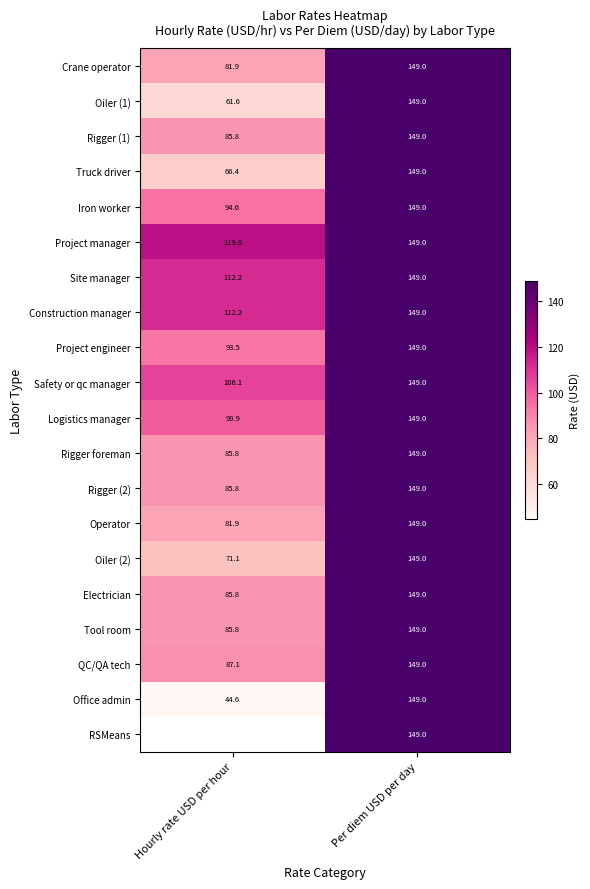

What is the difference between the maximum and minimum values in the Crane operator series?

67.1